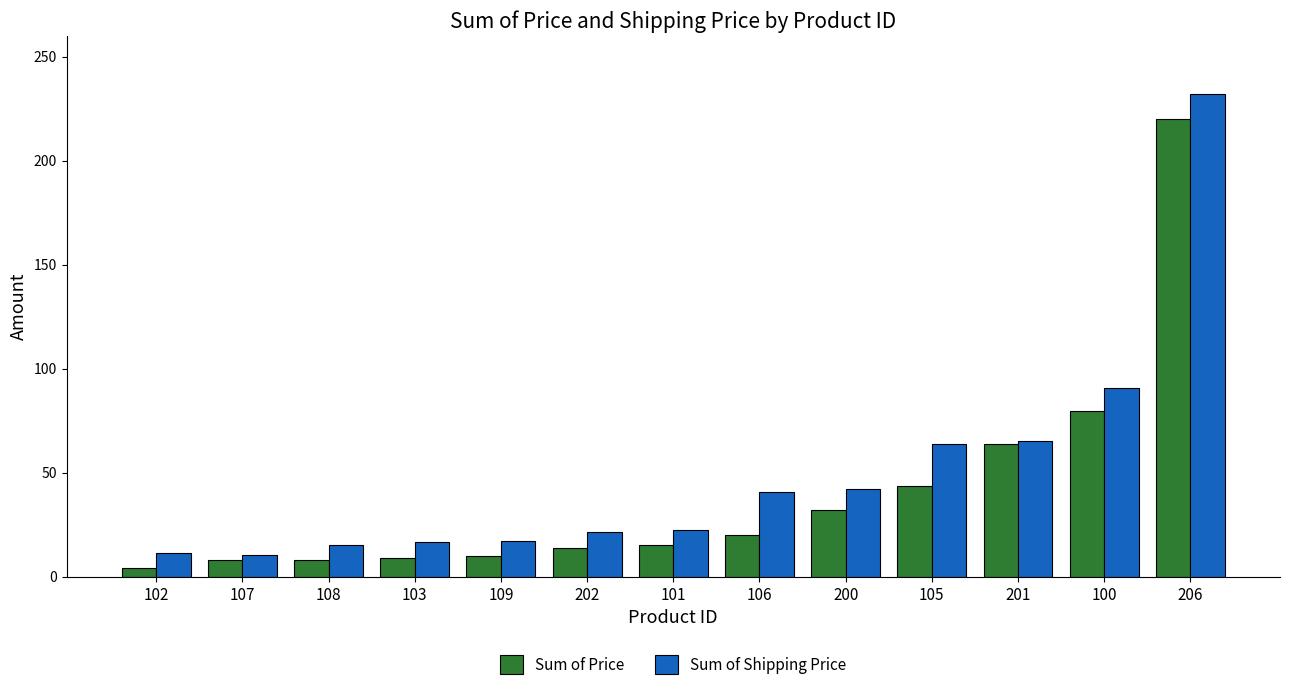

What are all the series names shown in the legend?

Sum of Price, Sum of Shipping Price